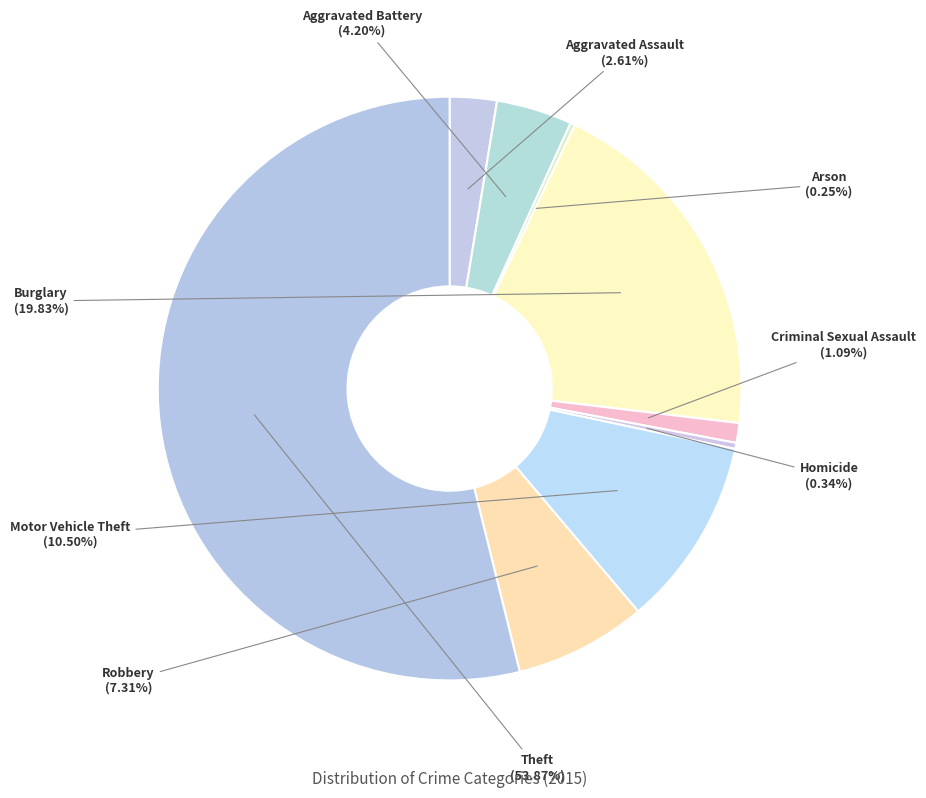

What is the largest slice in the pie chart?

Theft